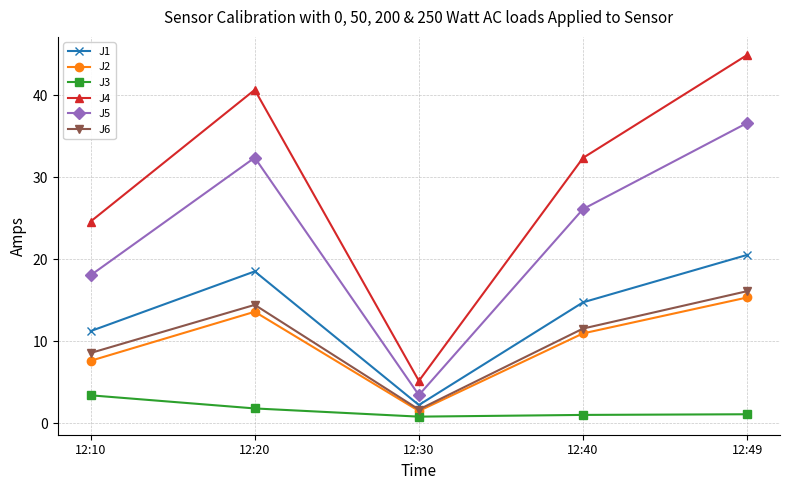

How many interior local peaks does the J2 series have?

1